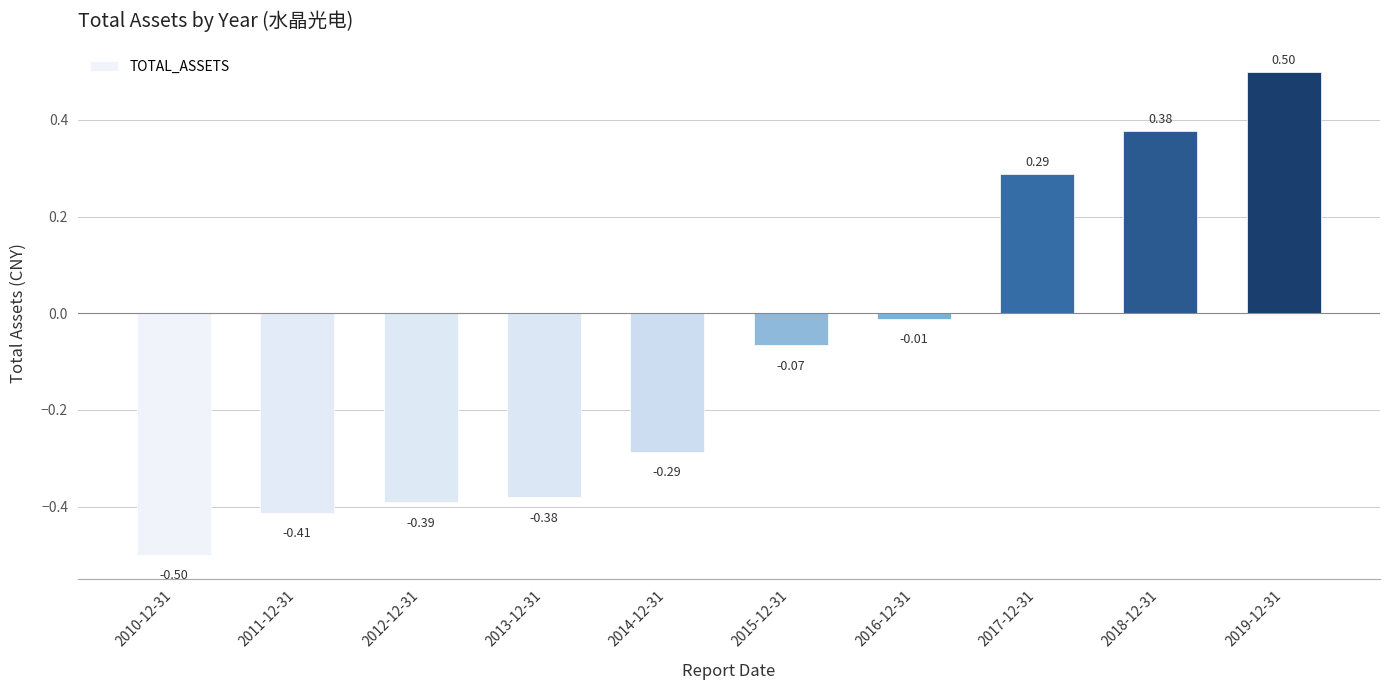

What is the change in value from 2014-12-31 to 2015-12-31?

+0.2